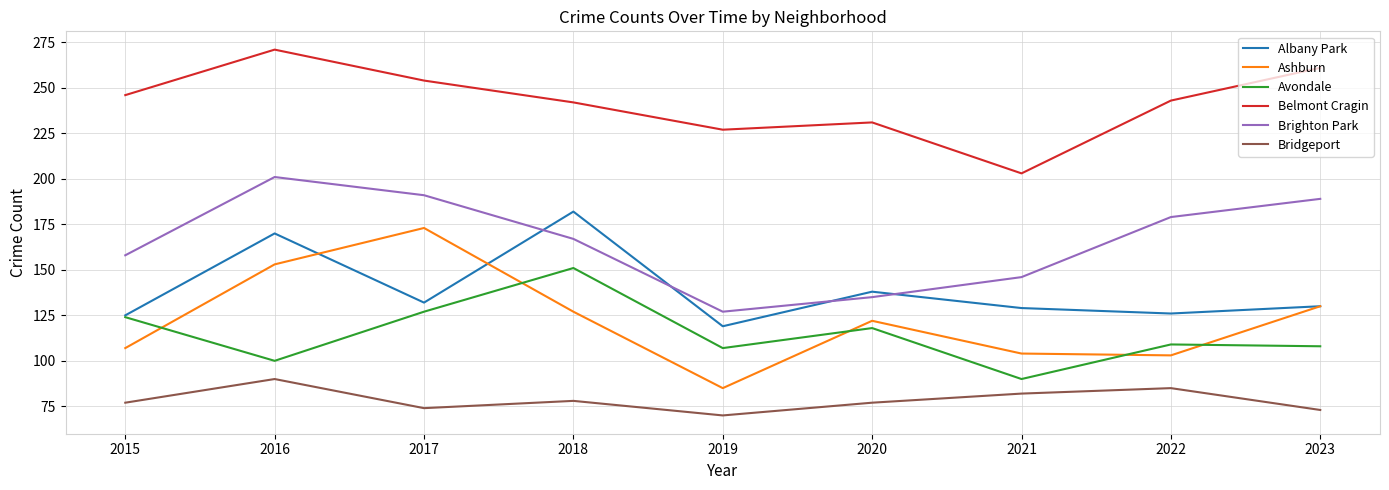

What is the difference between the second highest and second lowest values in the Avondale series?

27